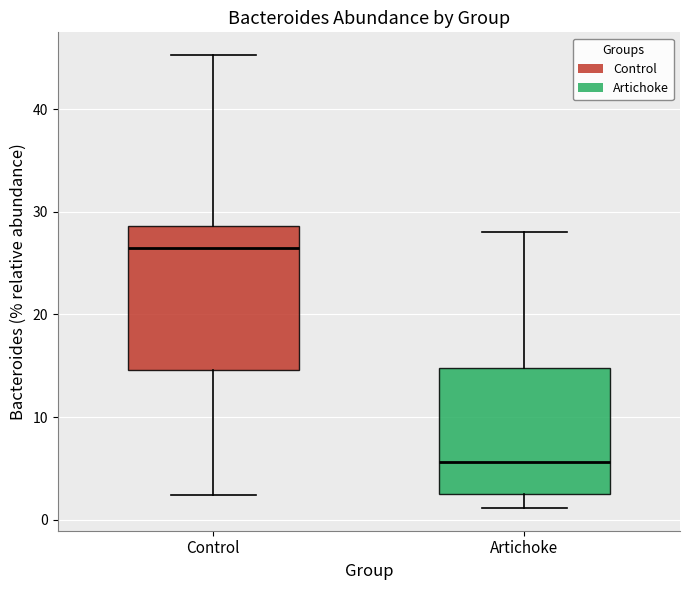

Where does the median line of the box for Artichoke sit on the y-axis? The values are not printed on the chart, so give them approximately, as read against the axis.

6